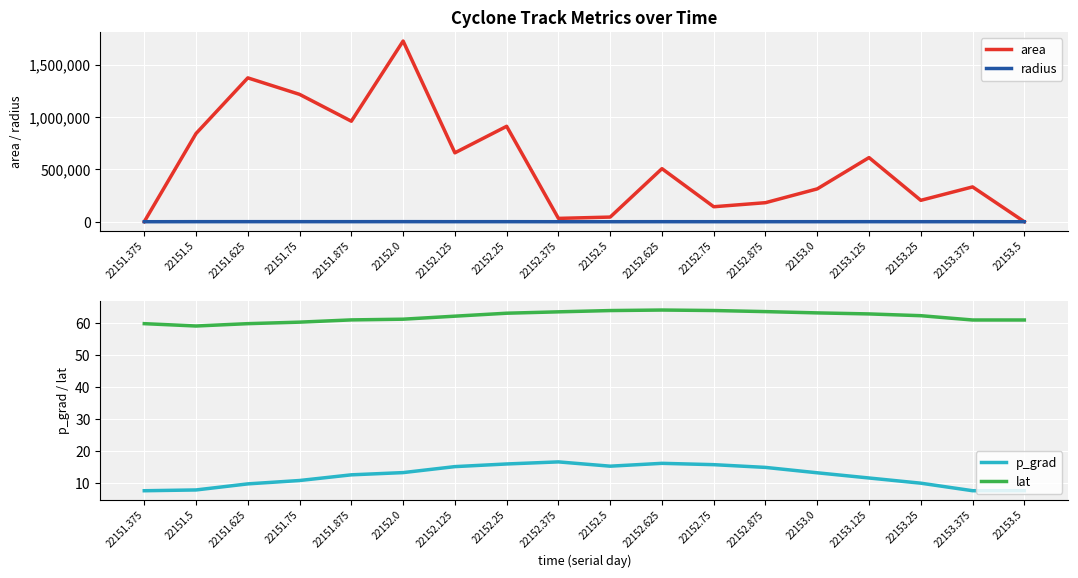

Which series has the widest spread of values?

area